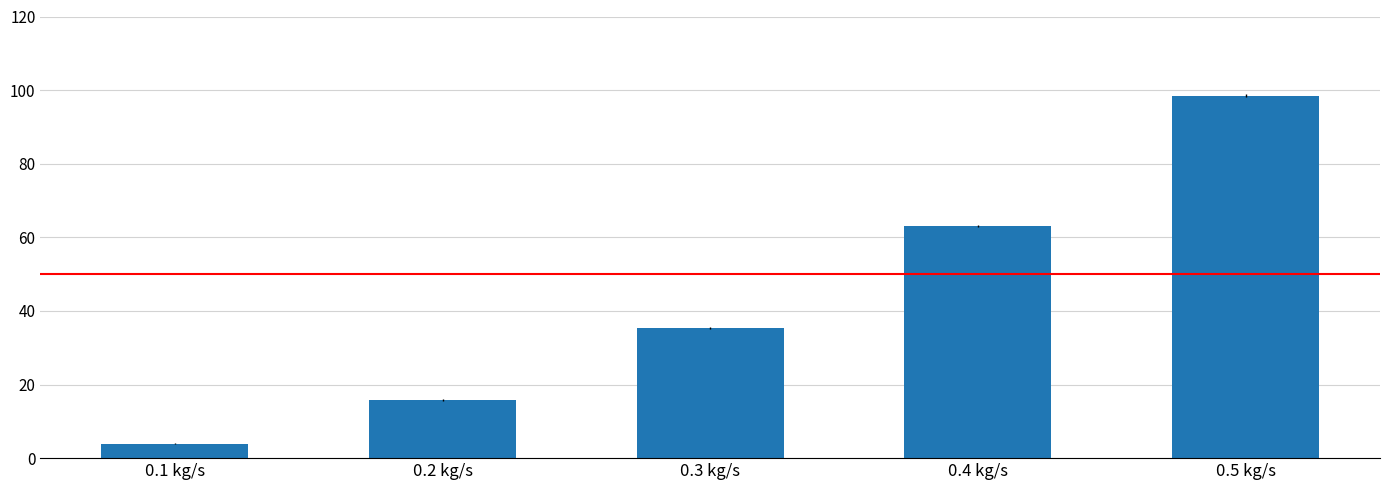

The value at 0.4 kg/s is 63.0. True or false?

True